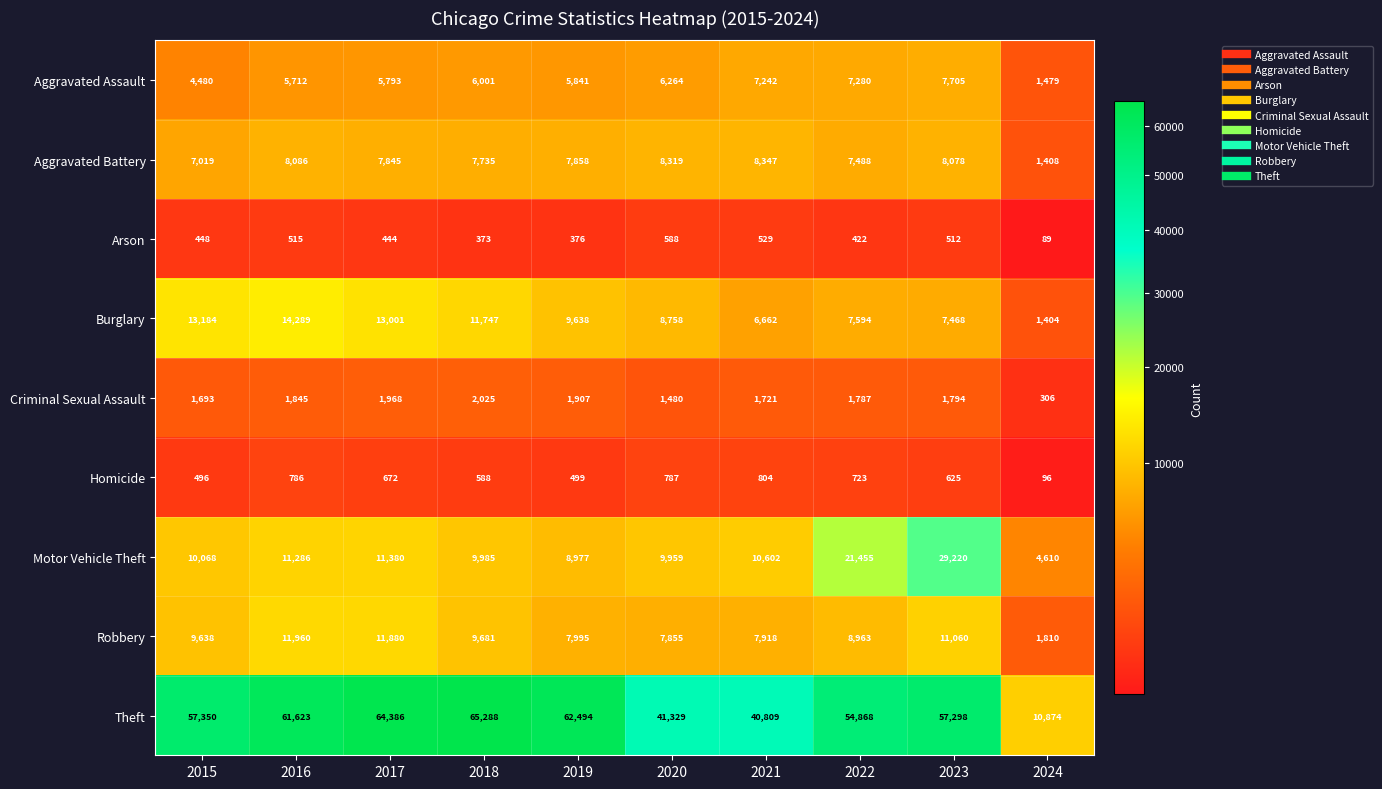

What is the greatest value displayed?

65288